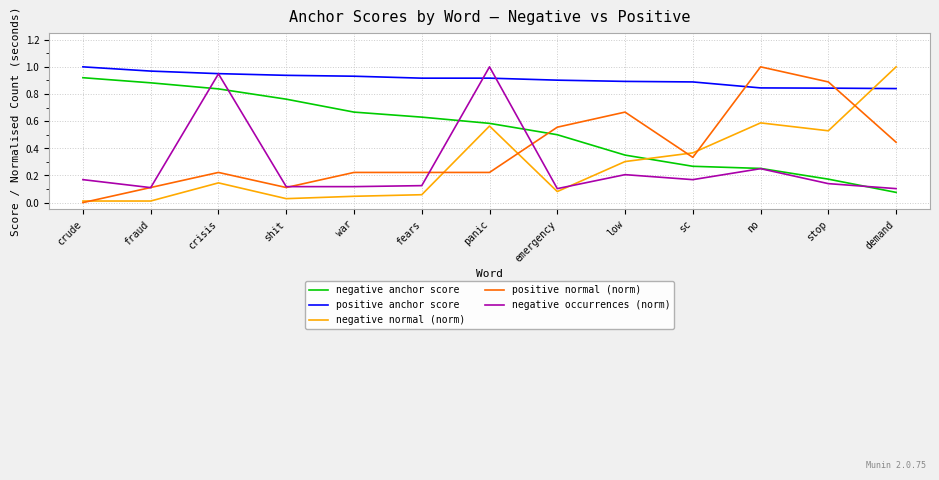

True or false: negative anchor score and positive anchor score intersect in this chart.

False